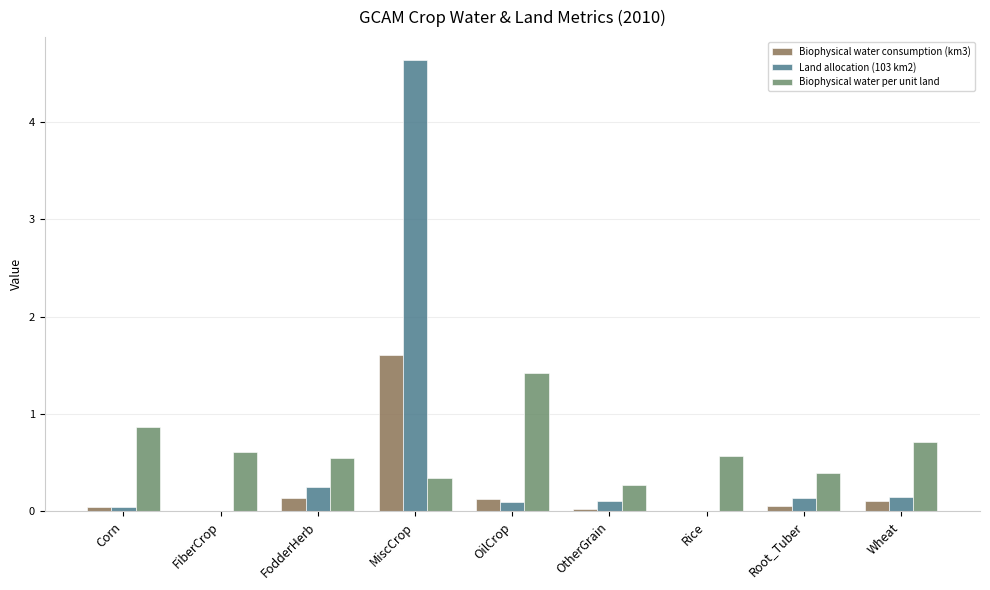

At which category is the sum across all series the highest?

MiscCrop